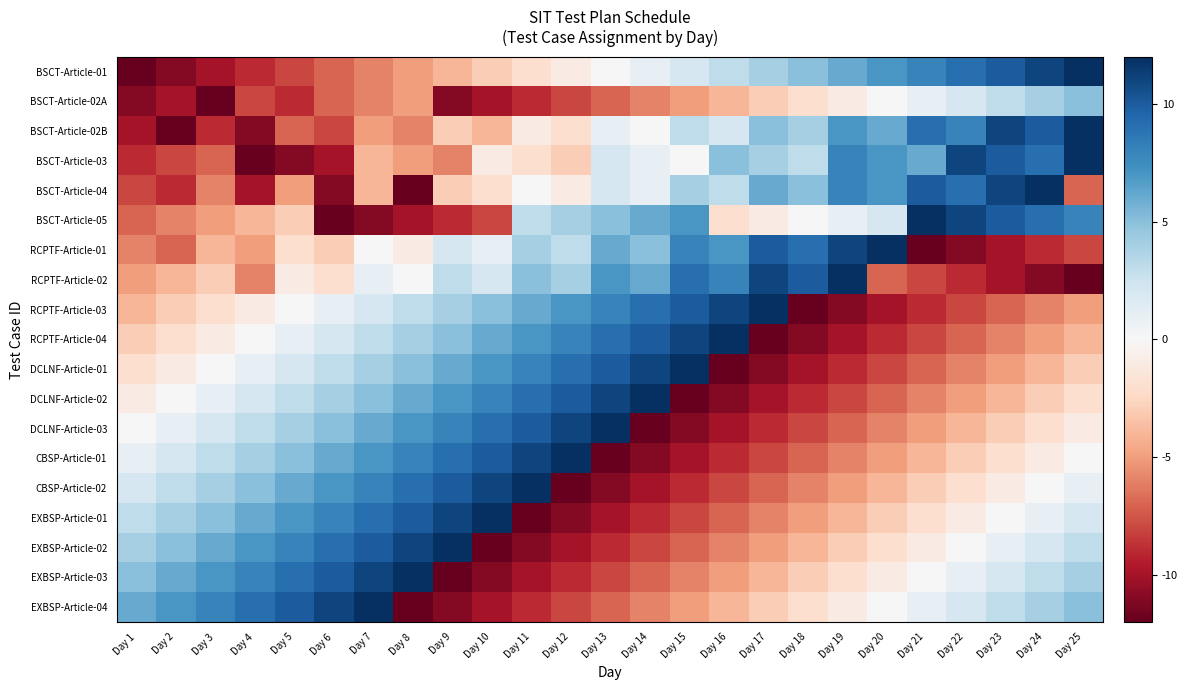

Count the number of data series in this chart.

19